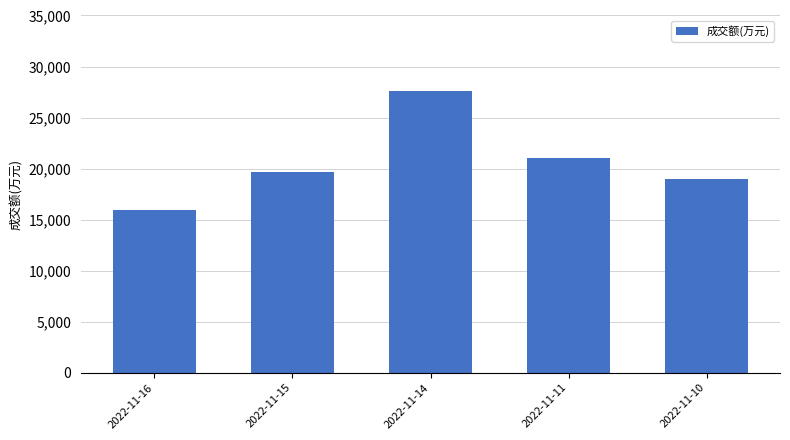

What is the difference between the second highest and second lowest values?

2072